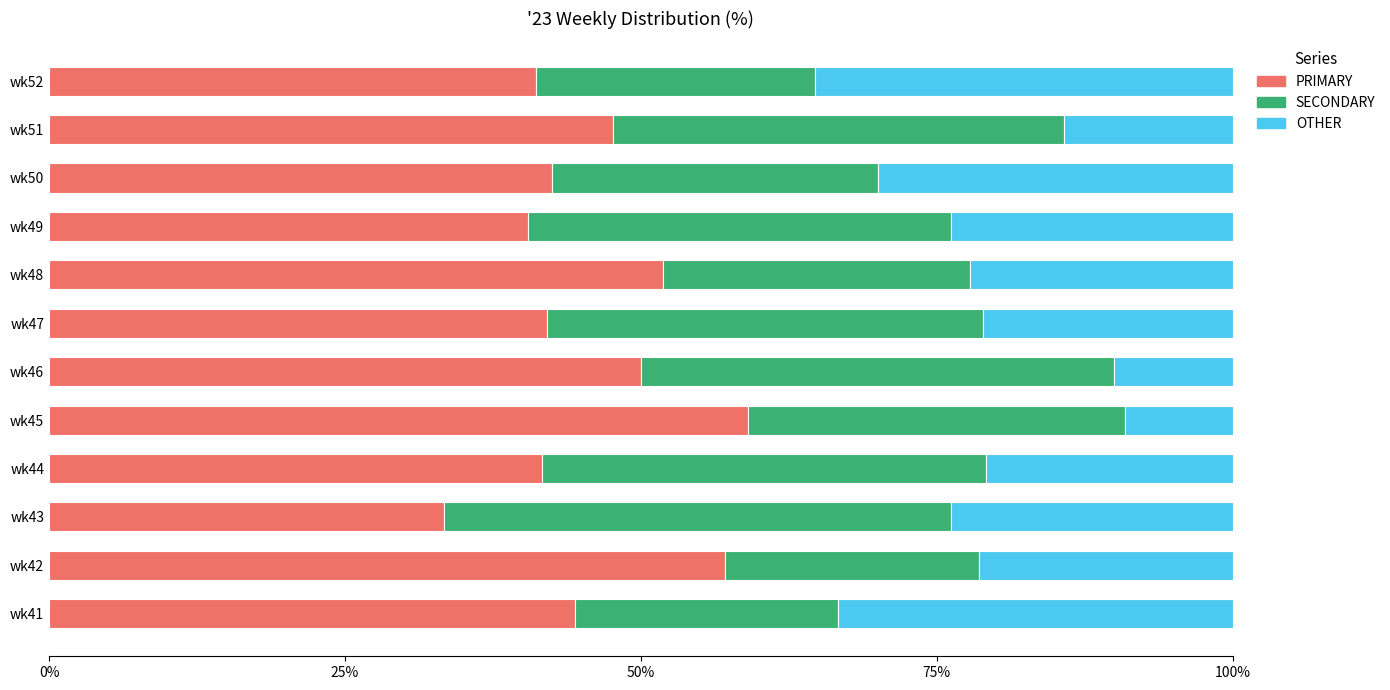

What is the maximum value for PRIMARY?

59.1